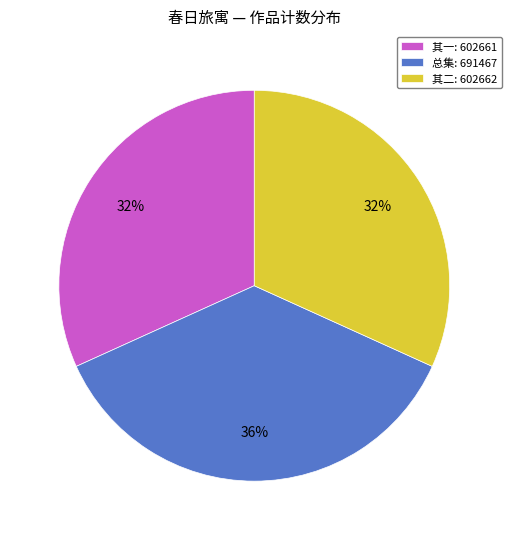

What percentage is the 其二: 602662 slice, to the nearest percent?

32%